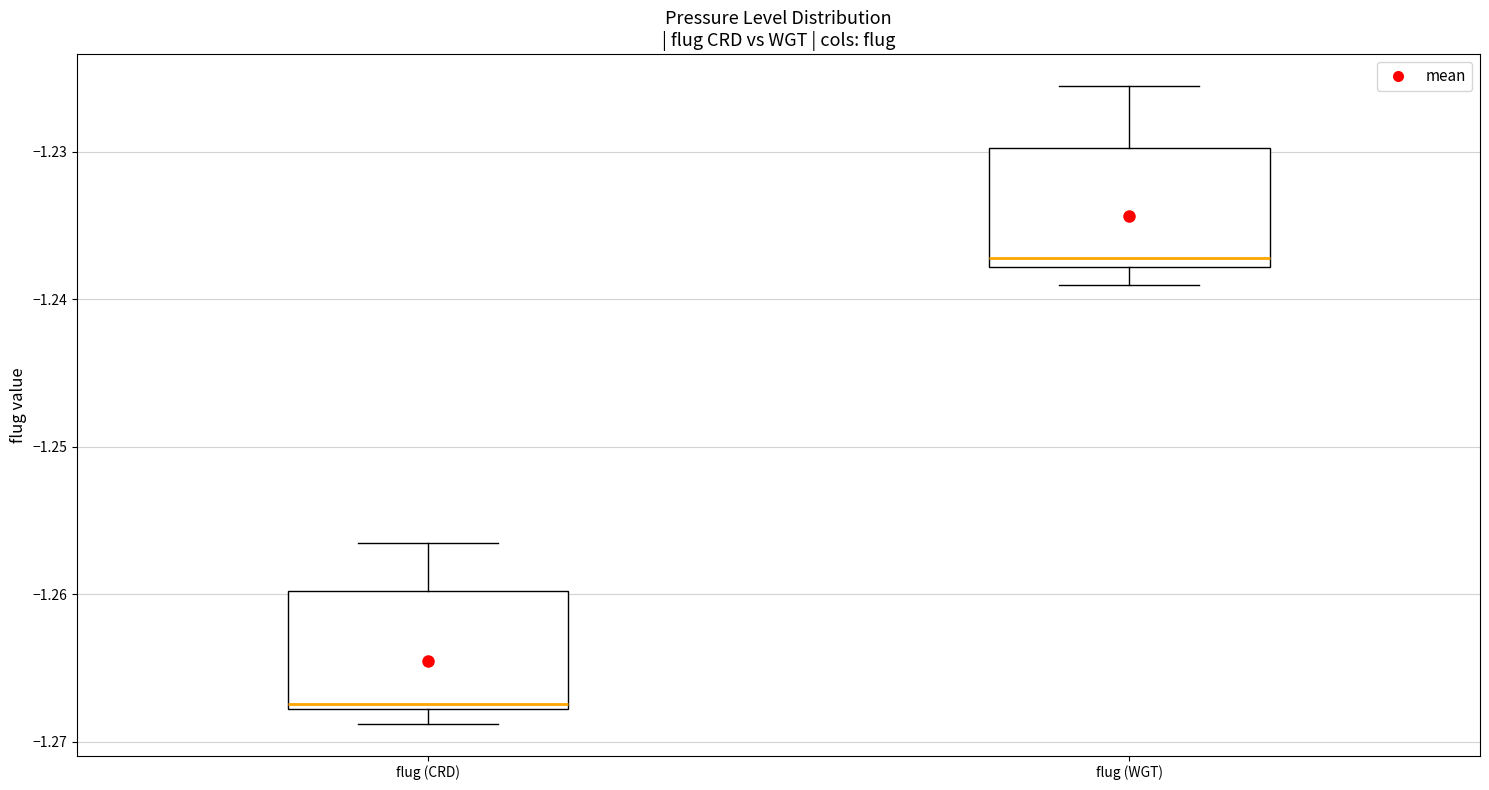

Reading left to right, read every box against the y-axis: the position of its median line, the range the box covers, and the ends of its whiskers. The values are not printed on the chart, so give them approximately, as read against the axis.

flug (CRD): median -1.267, box -1.268 to -1.260, whiskers -1.269 to -1.257
flug (WGT): median -1.237, box -1.238 to -1.230, whiskers -1.239 to -1.226